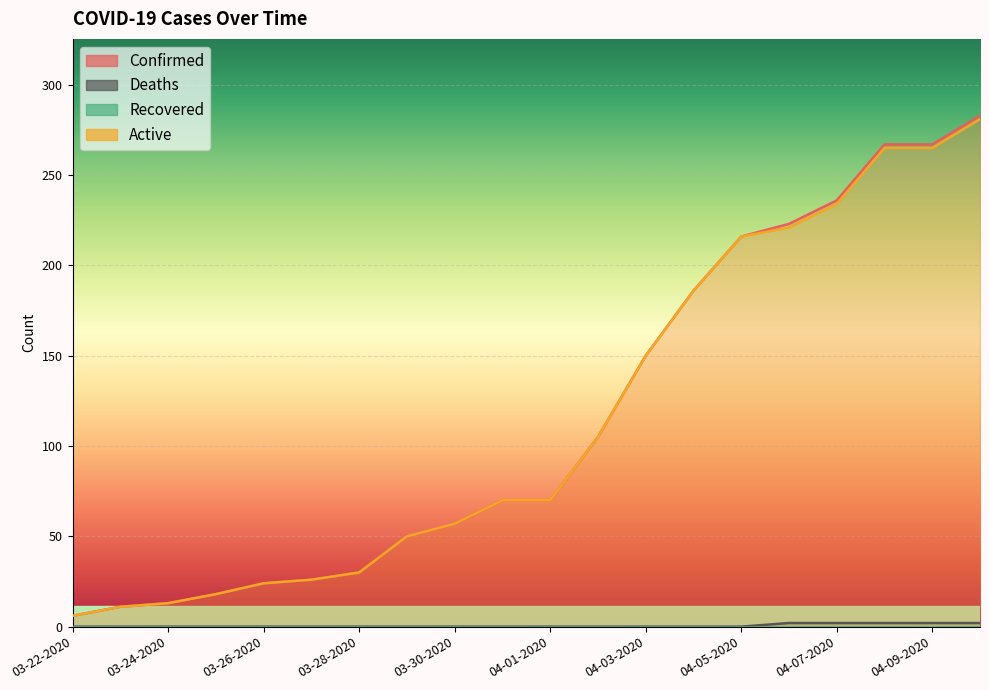

True or false: Active and Confirmed cross at least once.

False